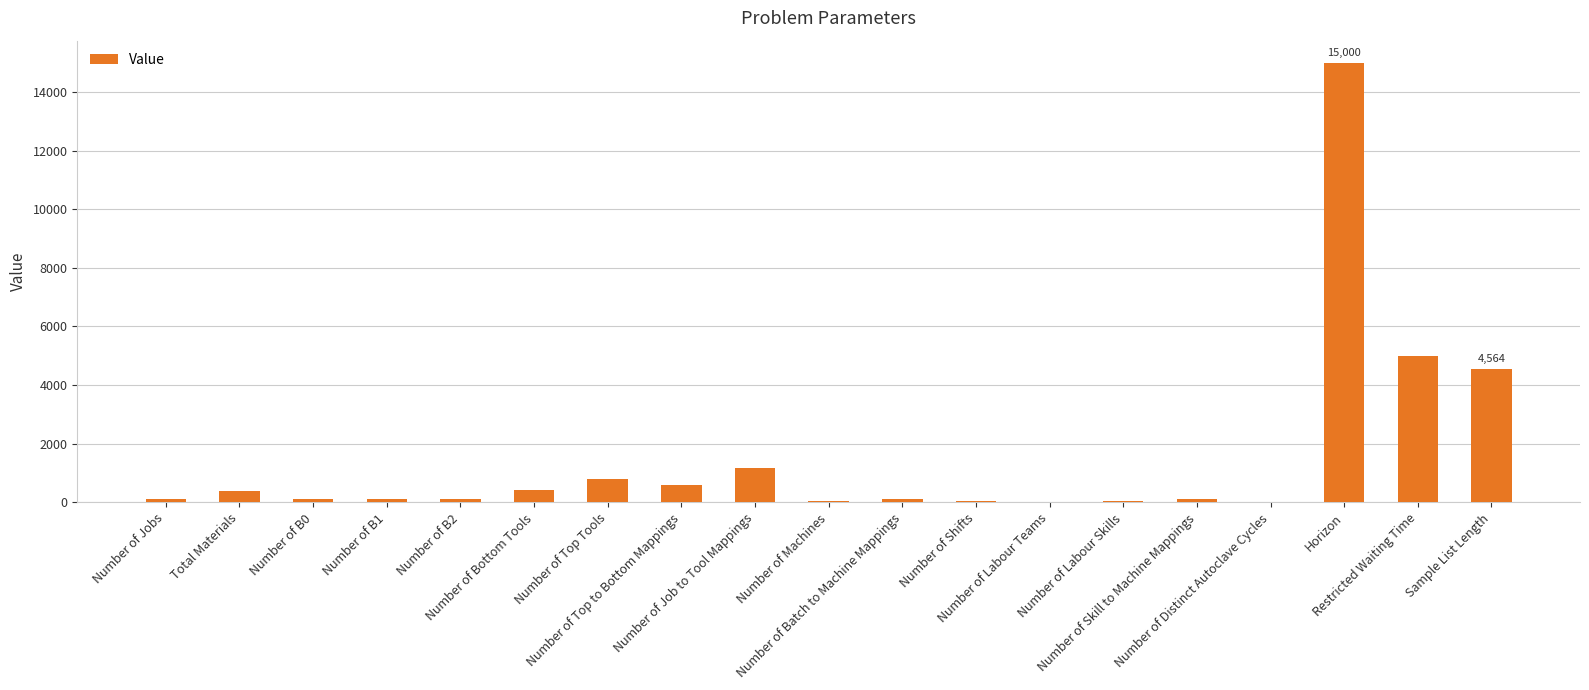

Are the bars grouped side by side (vs. stacked)?

No